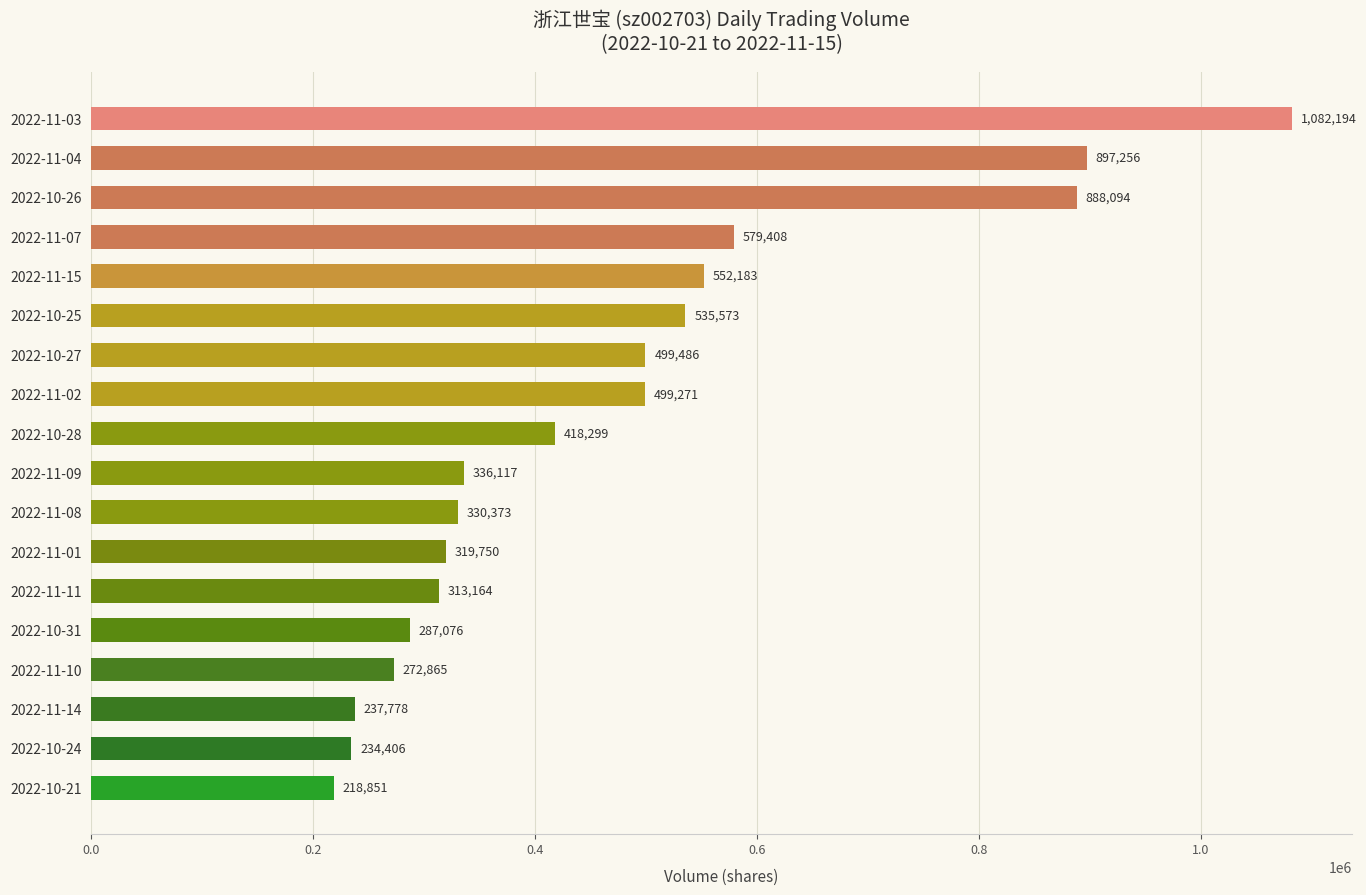

Reading top to bottom, list all the values displayed in this chart.

1082194	897256	888094	579408	552183	535573	499486	499271	418299	336117	330373	319750	313164	287076	272865	237778	234406	218851